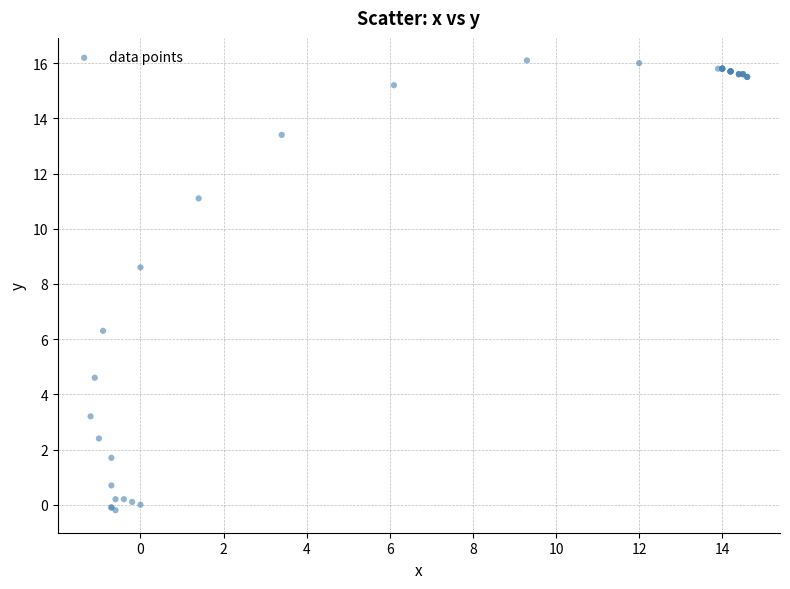

What Y value in the scatter plot is closest to 7?

6.3